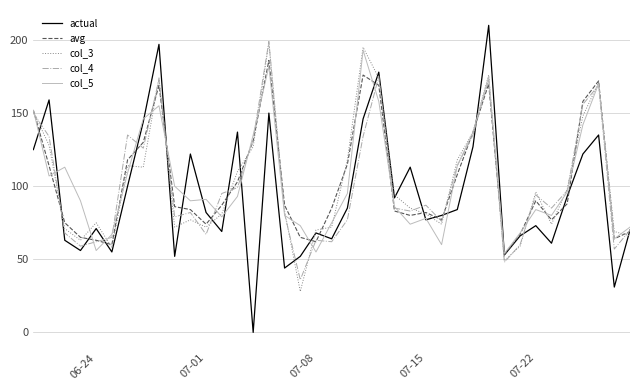

What is the minimum value for col_4?

36